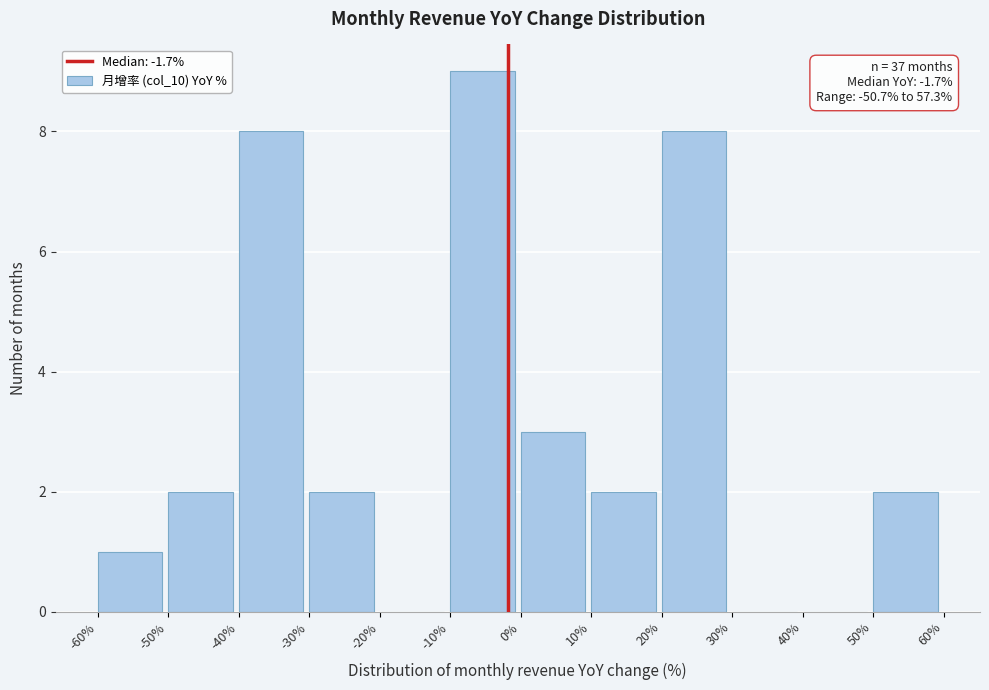

Which range on the x-axis has the tallest bar?

-10% to 0%